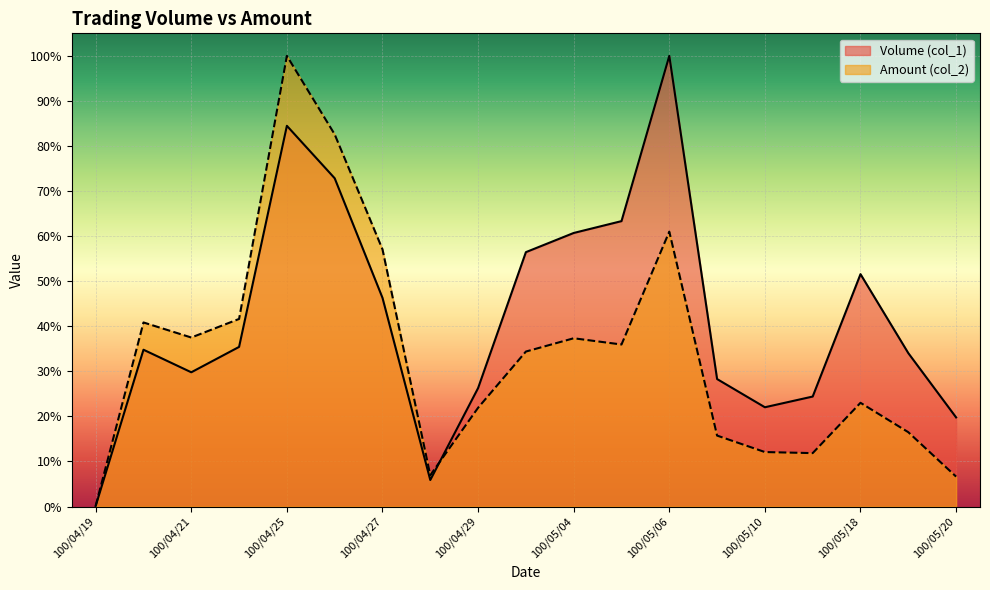

True or false: Amount (col_2) has more than 0 points higher than both neighbors.

True